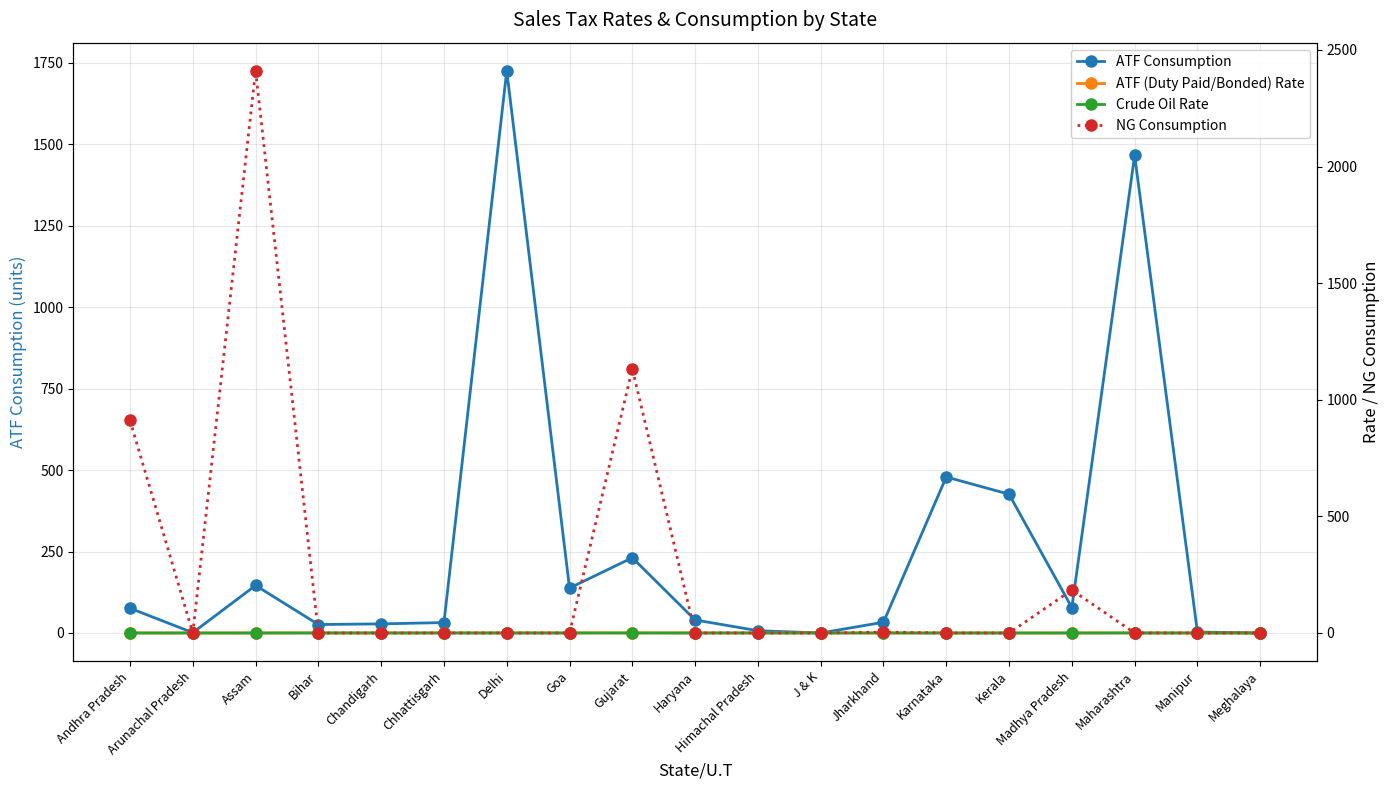

At Madhya Pradesh, list the series in order from smallest to largest.

ATF (Duty Paid/Bonded) Rate, Crude Oil Rate, ATF Consumption, NG Consumption